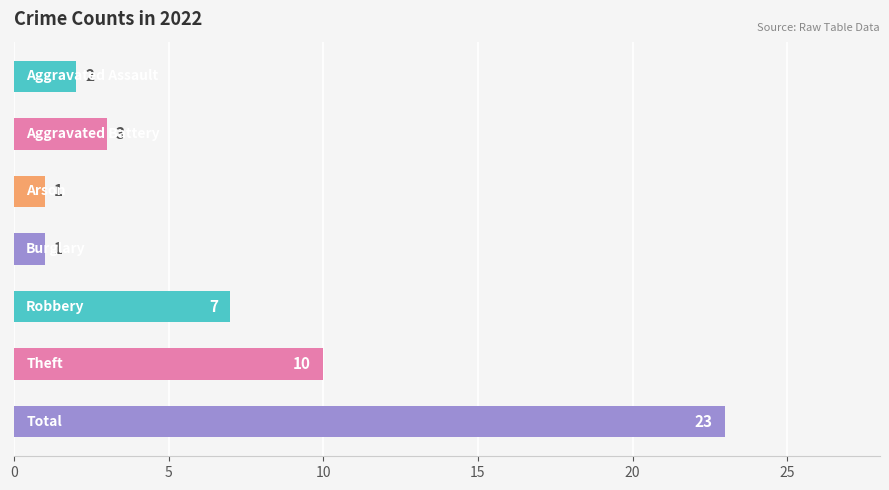

Count the number of data series in this chart.

1